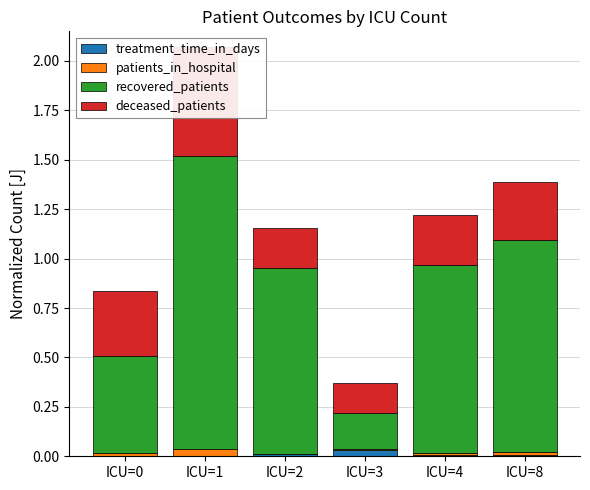

Count the number of categories in the chart.

6